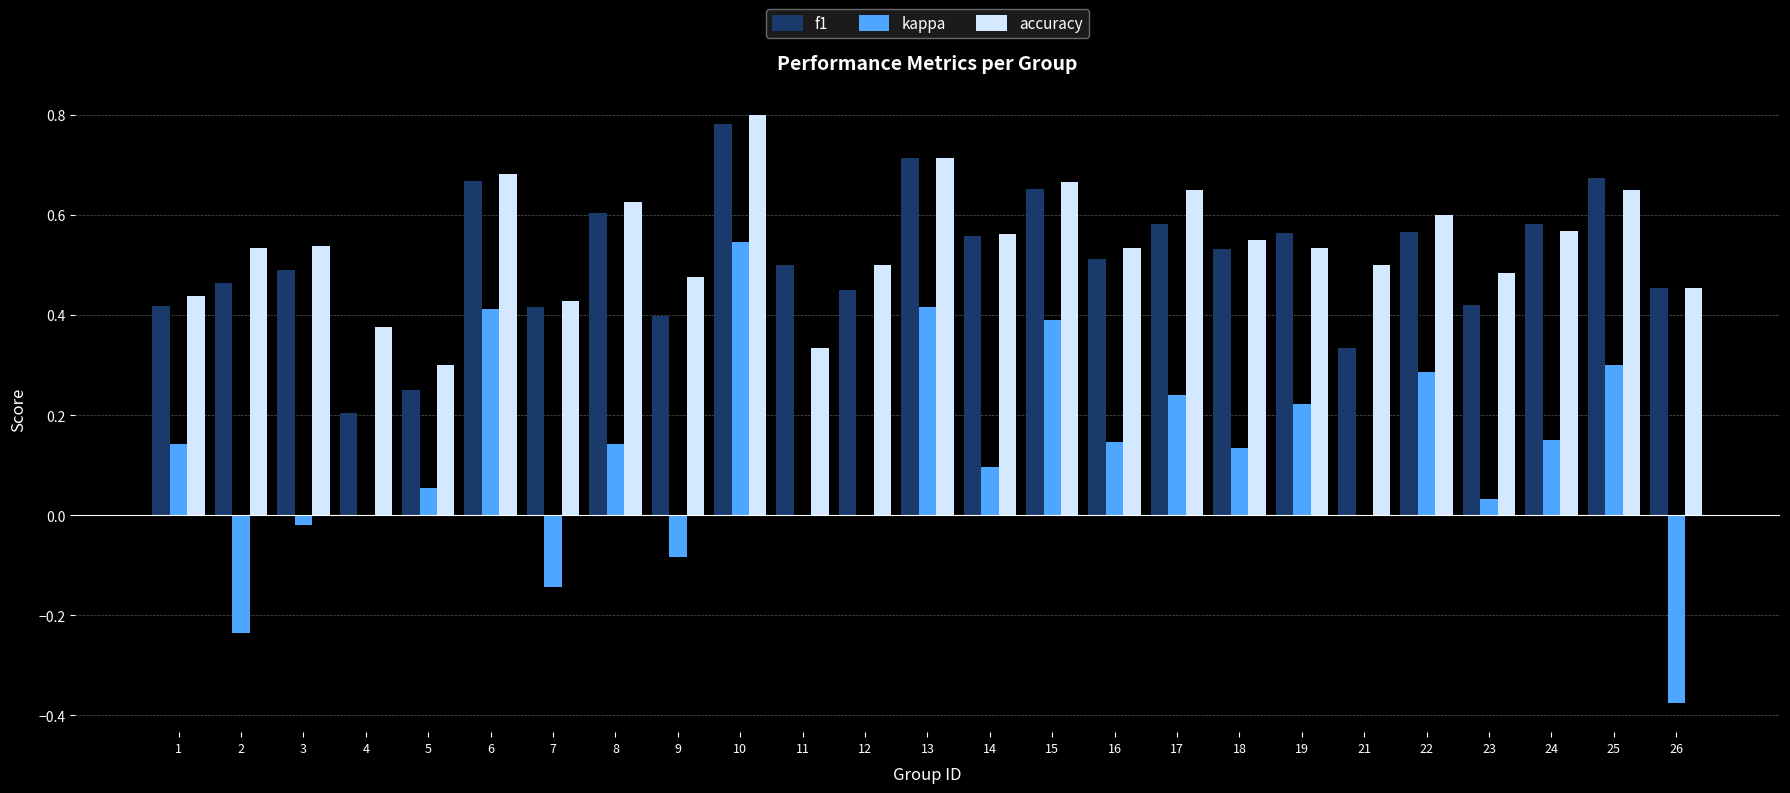

Where is f1 nearest to the value 0?

4